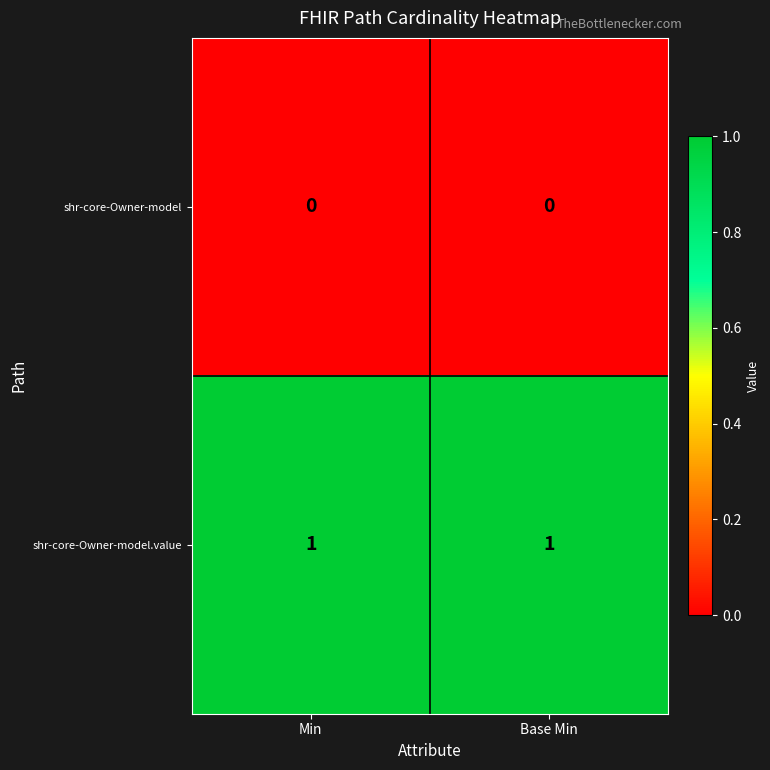

Rank the series at Base Min from lowest to highest value.

shr-core-Owner-model, shr-core-Owner-model.value